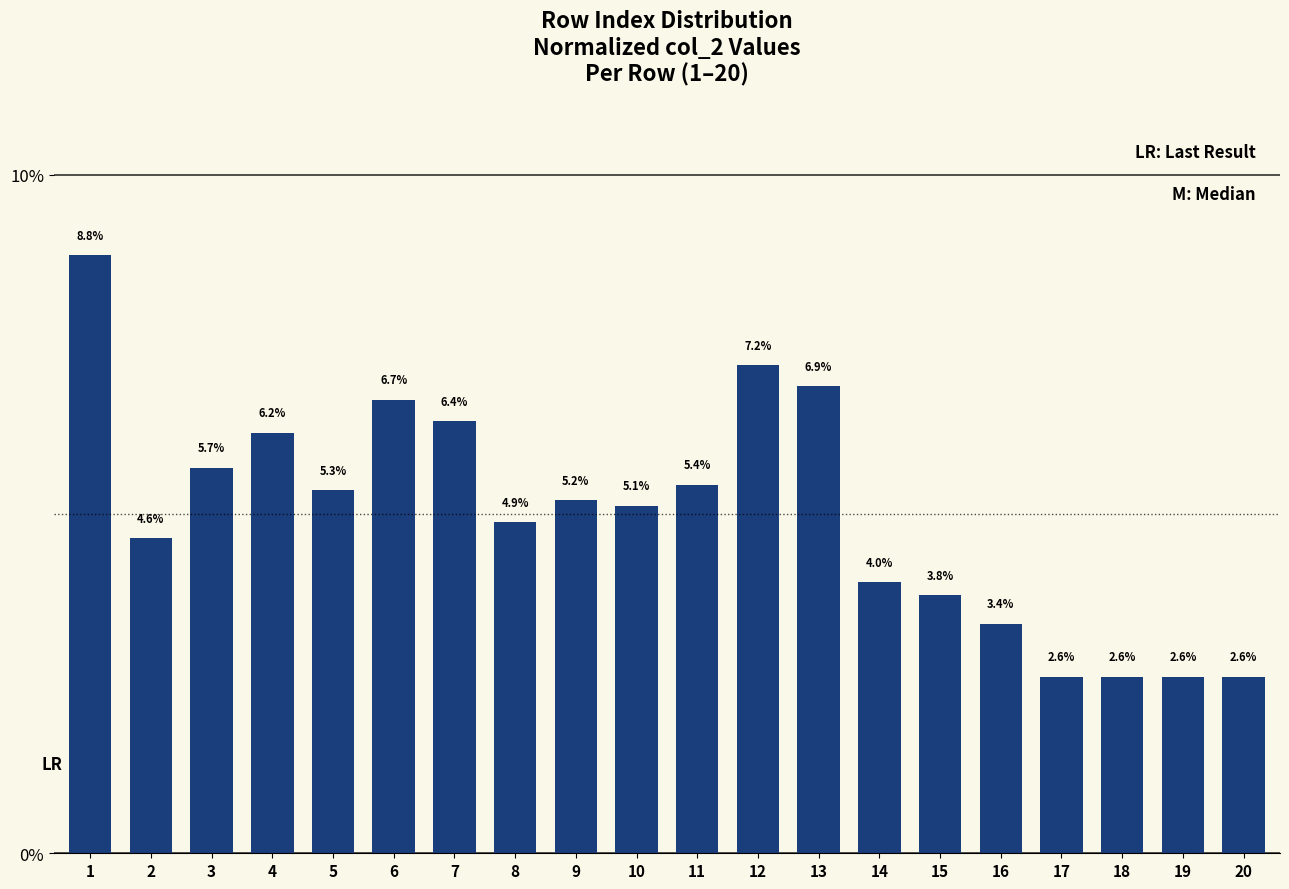

Reading left to right, what are all the values shown in this chart?

1=0.1	2=0.0	3=0.1	4=0.1	5=0.1	6=0.1	7=0.1	8=0.0	9=0.1	10=0.1	11=0.1	12=0.1	13=0.1	14=0.0	15=0.0	16=0.0	17=0.0	18=0.0	19=0.0	20=0.0